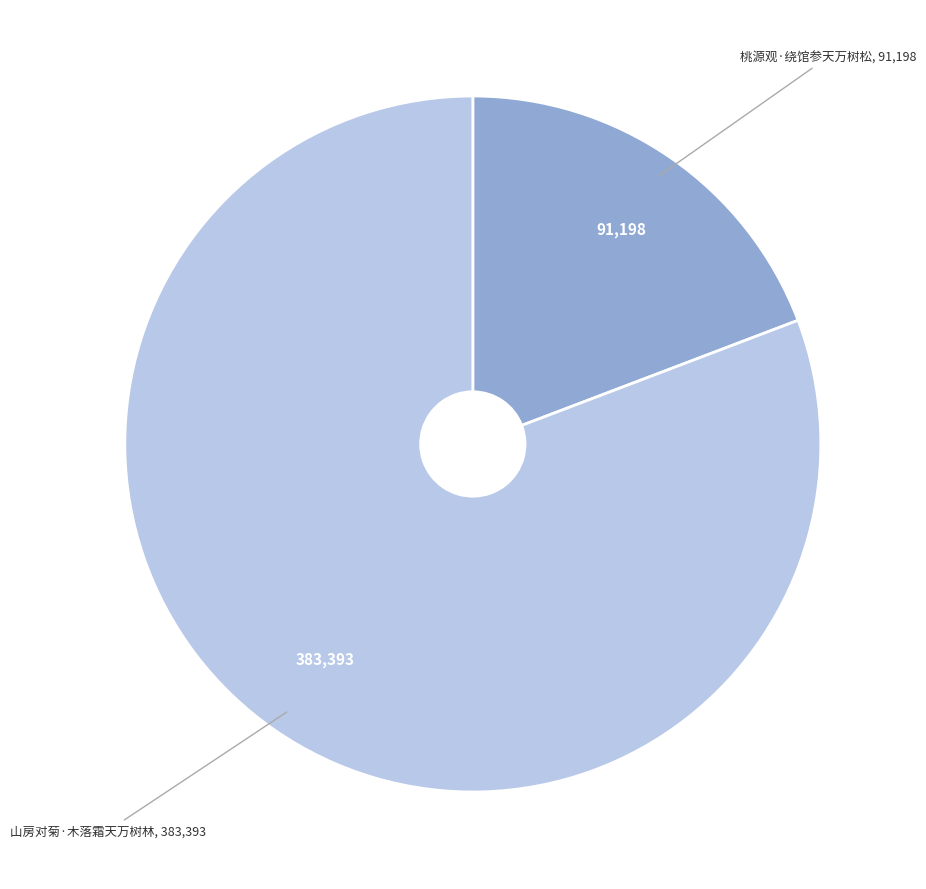

Does any single category account for the majority?

Yes